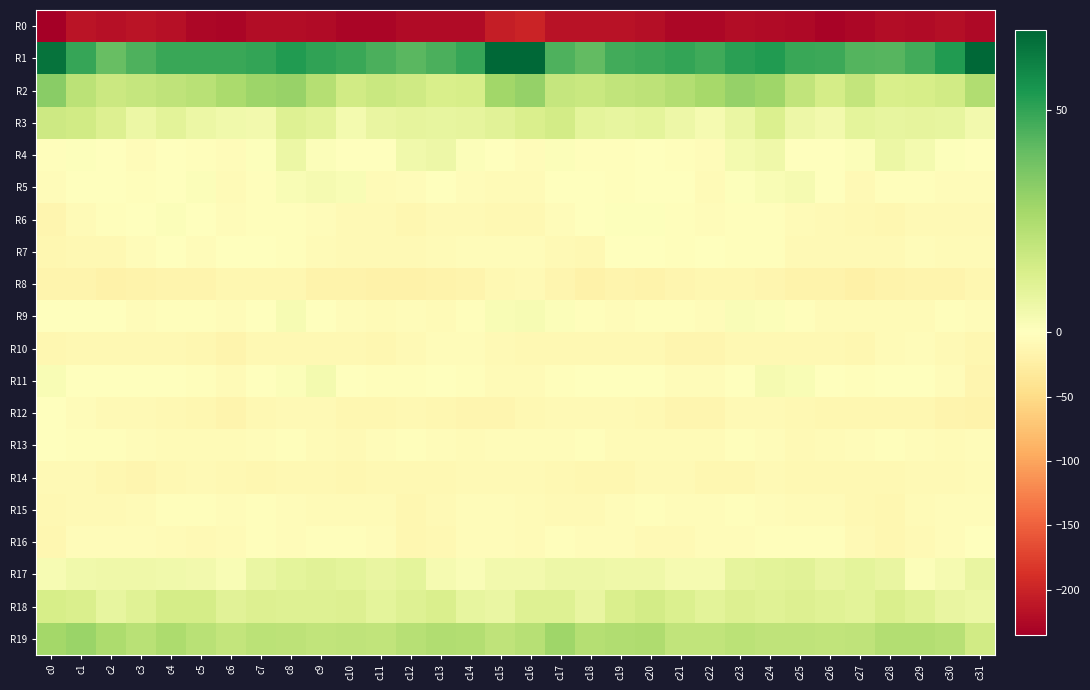

Count the number of data series in this chart.

20